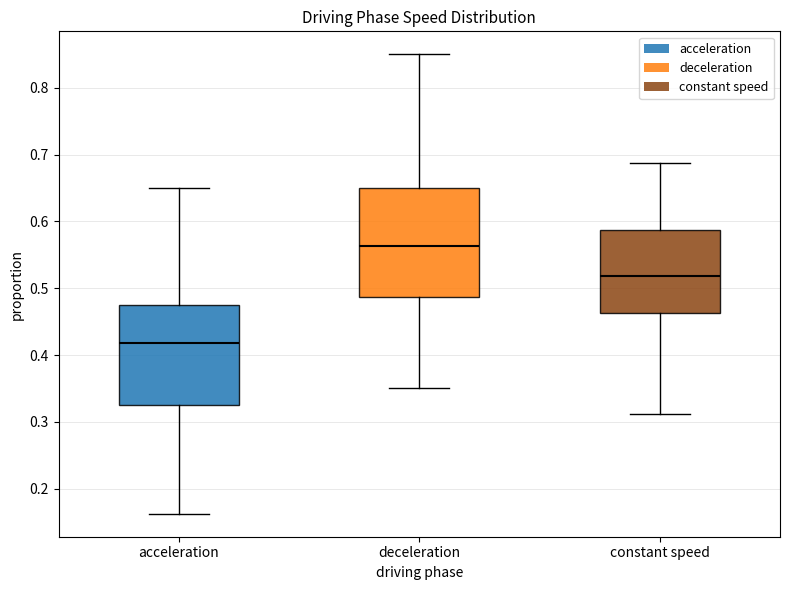

Reading left to right, transcribe this box plot: for each box, give where its median line is, the range the box spans, and where its two whiskers end, as read against the y-axis. The values are not printed on the chart, so give them approximately, as read against the axis.

acceleration: median 0.42, box 0.33 to 0.48, whiskers 0.16 to 0.65
deceleration: median 0.56, box 0.49 to 0.65, whiskers 0.35 to 0.85
constant speed: median 0.52, box 0.46 to 0.59, whiskers 0.31 to 0.69